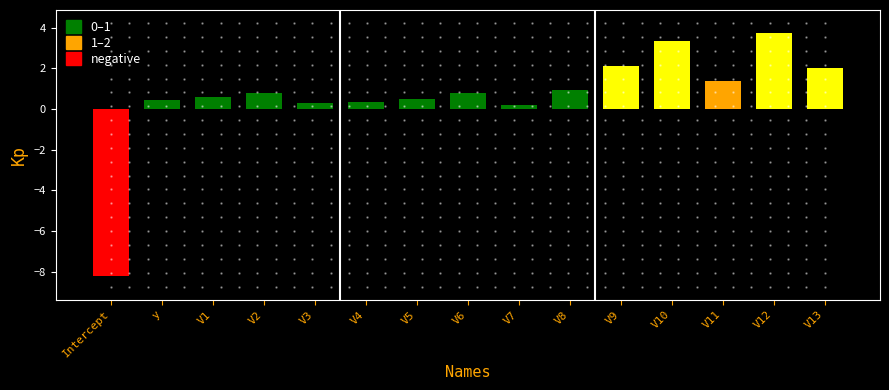

What is the value of the 11th bar from the left?

2.1